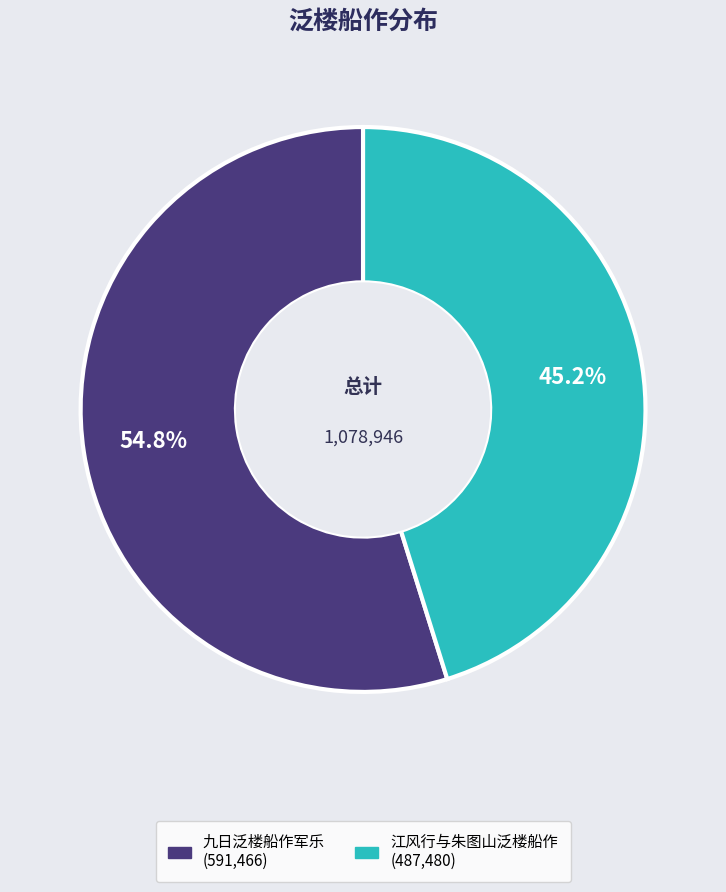

Count the number of slices in the pie.

2